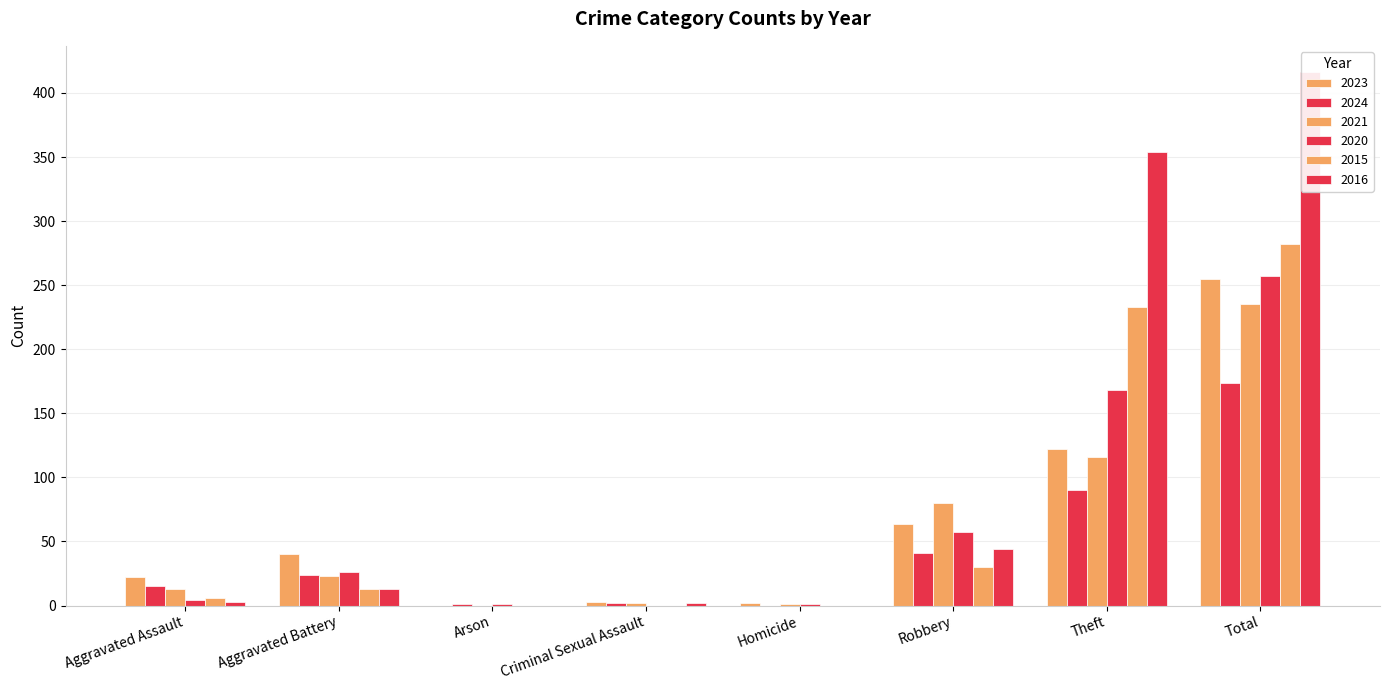

How many values in the 2016 series exceed 13?

3